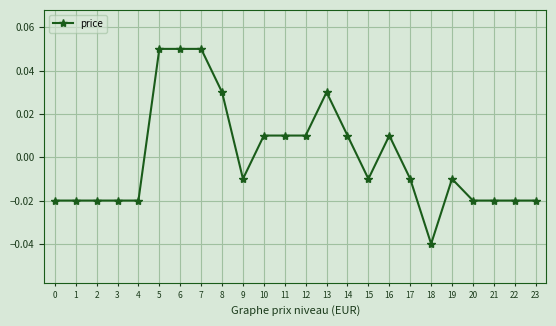

What is the change in value from 2 to 5?

+0.1